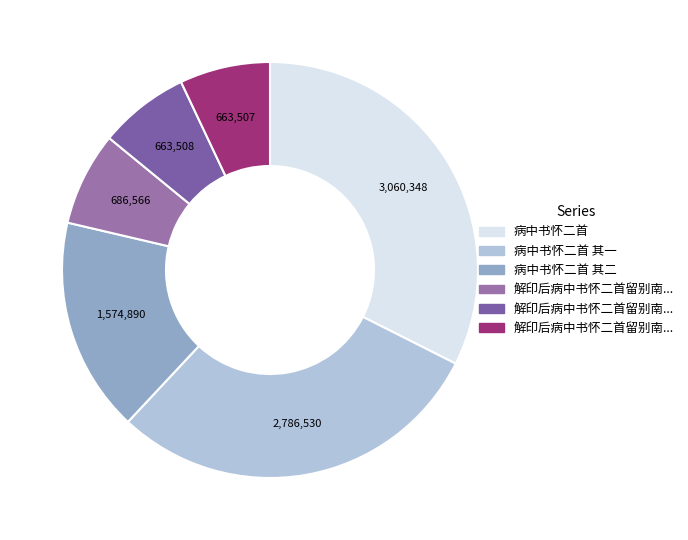

Does any single category account for the majority?

No